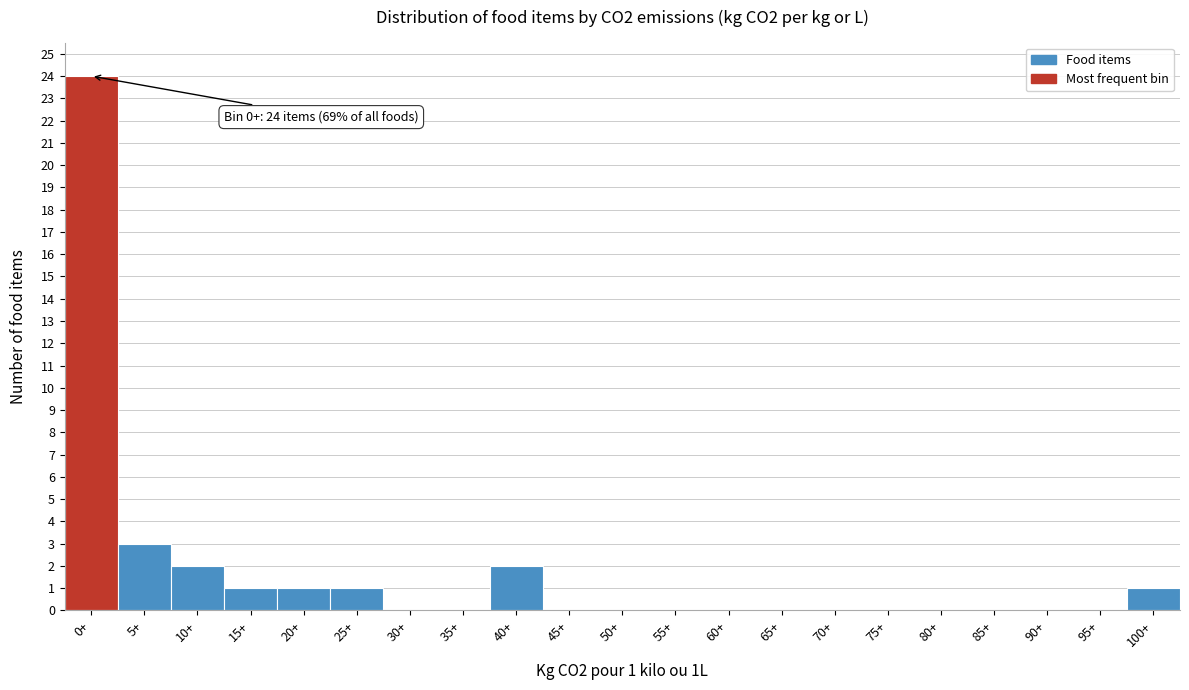

Reading left to right, transcribe all the data shown in this chart.

0+=24	5+=3	10+=2	15+=1	20+=1	25+=1	30+=0	35+=0	40+=2	45+=0	50+=0	55+=0	60+=0	65+=0	70+=0	75+=0	80+=0	85+=0	90+=0	95+=0	100+=1